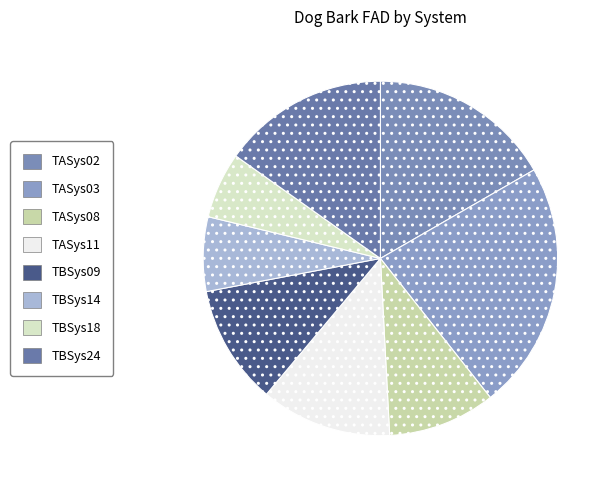

How many slices are in this pie chart?

8